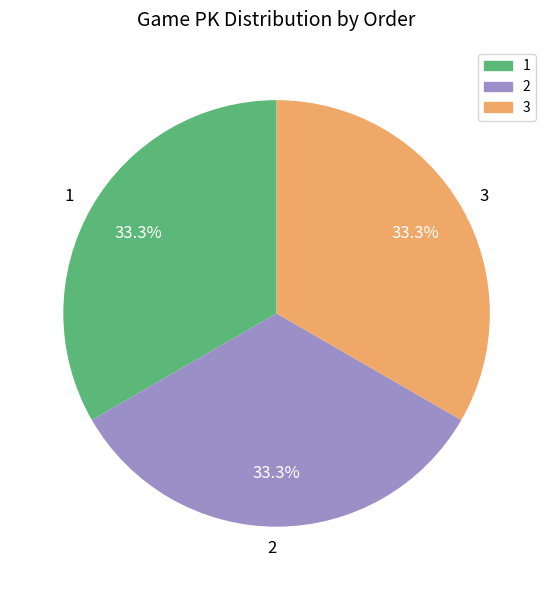

Count the number of slices in the pie.

3